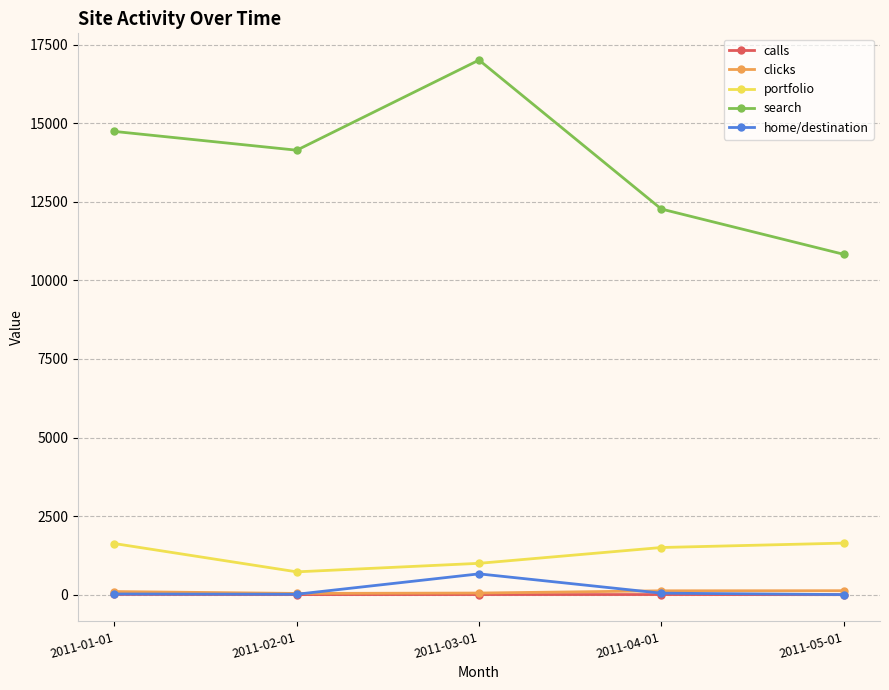

At which category is the sum across all series the highest?

2011-03-01